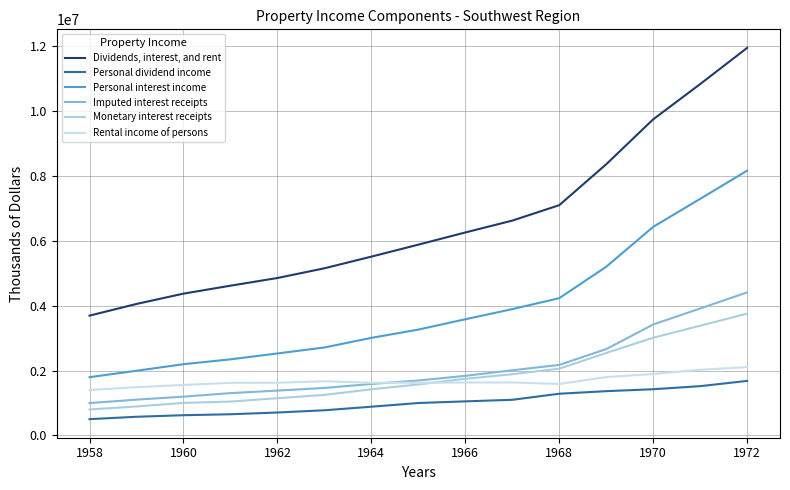

True or false: Dividends, interest, and rent and Personal dividend income intersect in this chart.

False